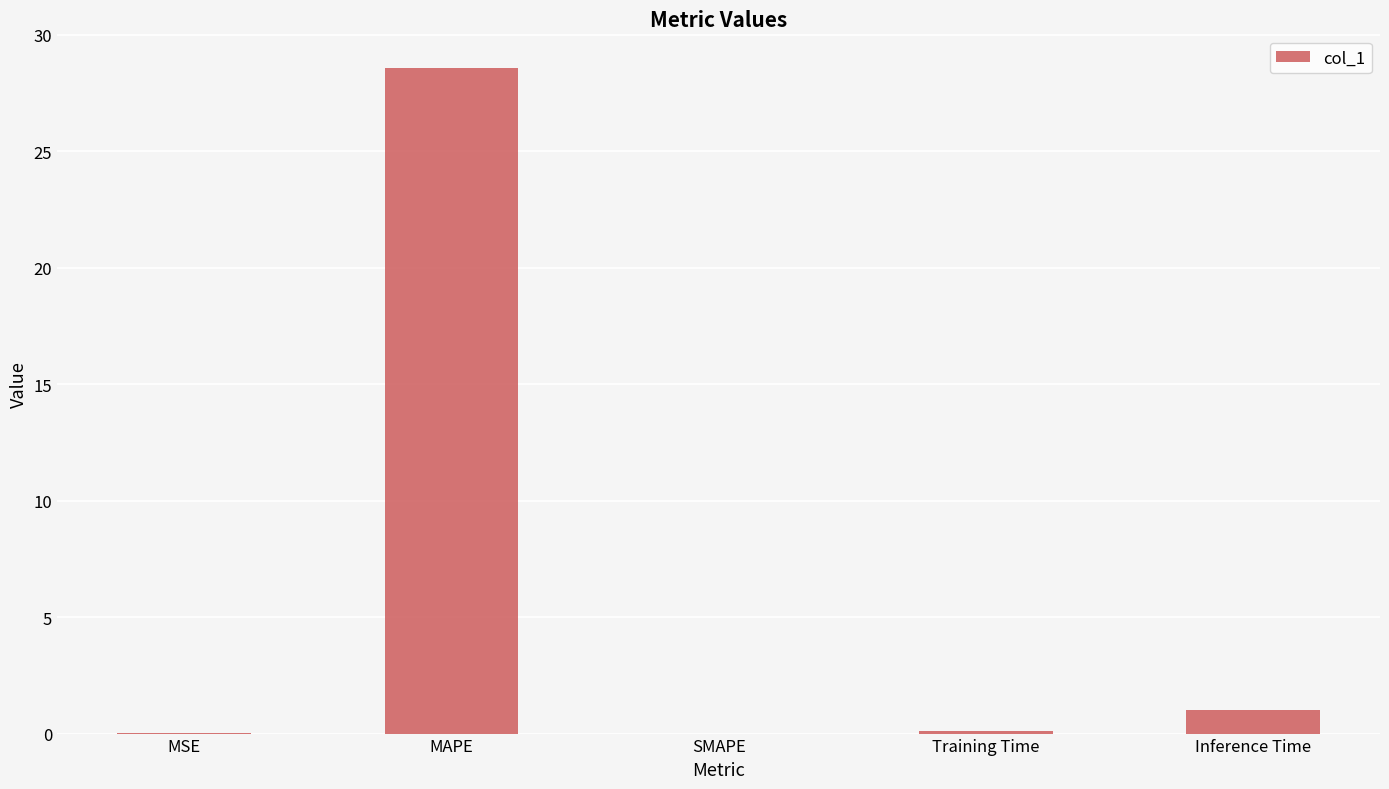

Between Training Time and Inference Time, which is larger?

Inference Time